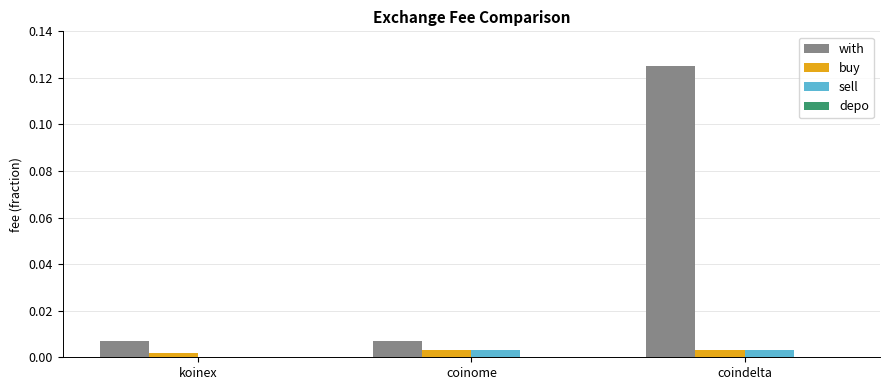

Which label corresponds to the largest value in the chart?

coindelta